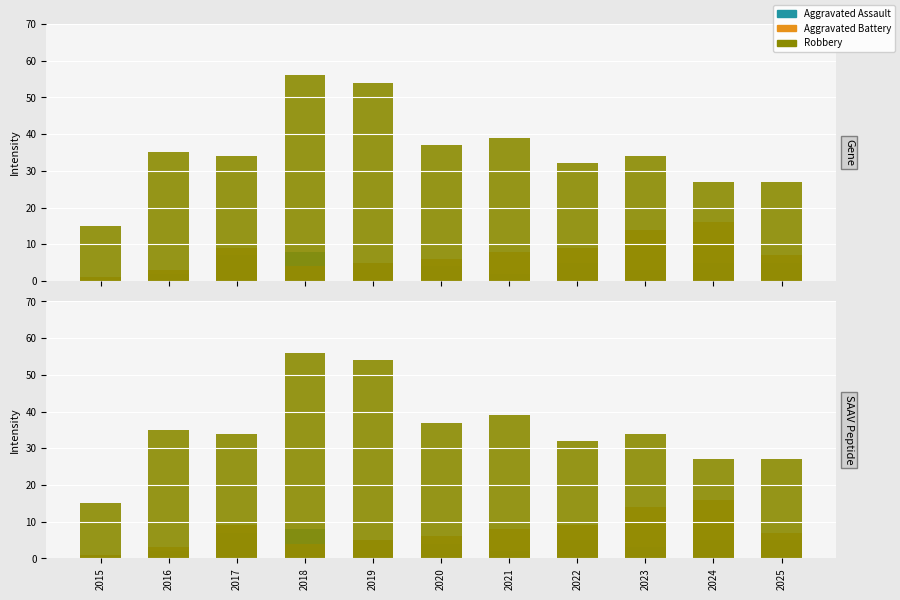

Between 2021 and 2023, which series saw the biggest shift?

Aggravated Battery